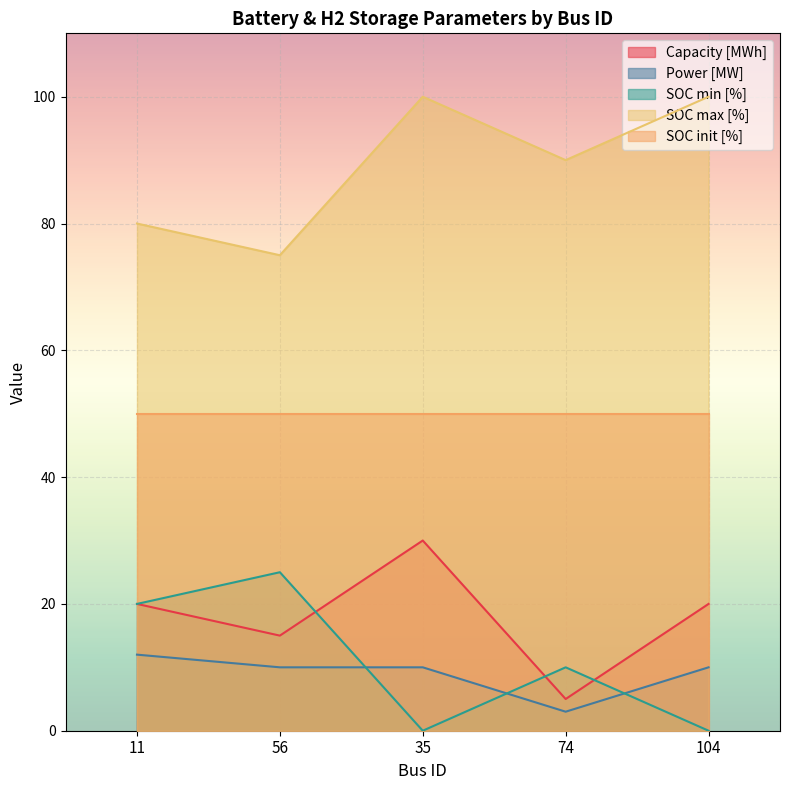

How many lines are shown in the chart?

5